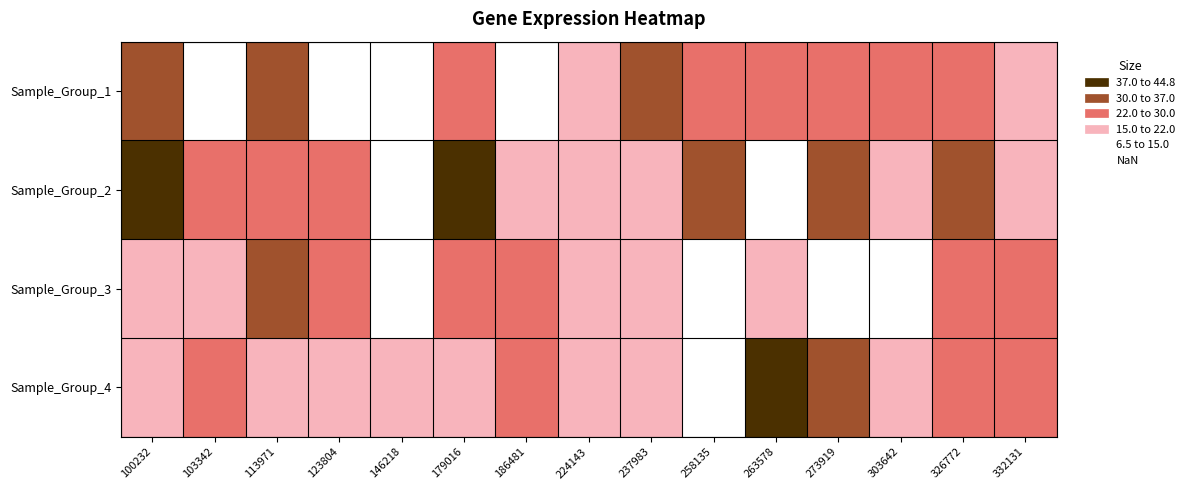

At how many categories does at least one series exceed 39?

2